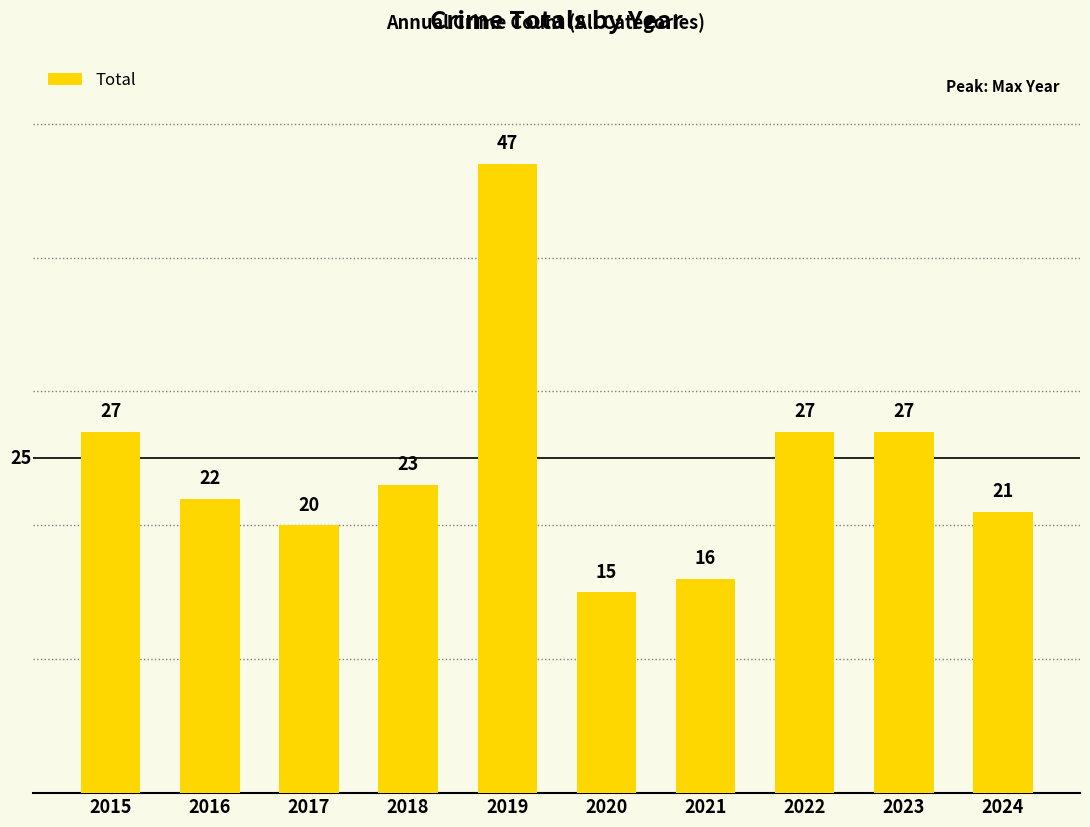

What is the difference between the second highest and minimum values?

12